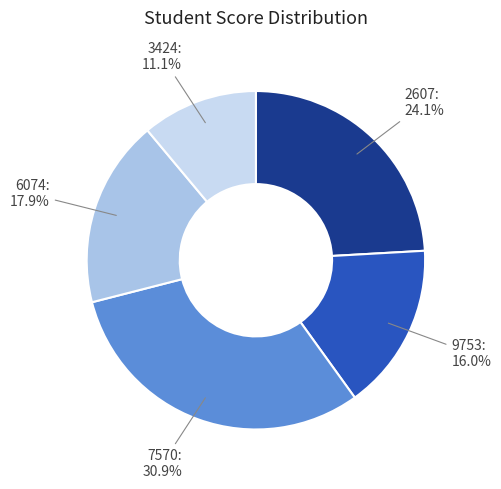

Is there any slice that represents more than half of the pie?

No